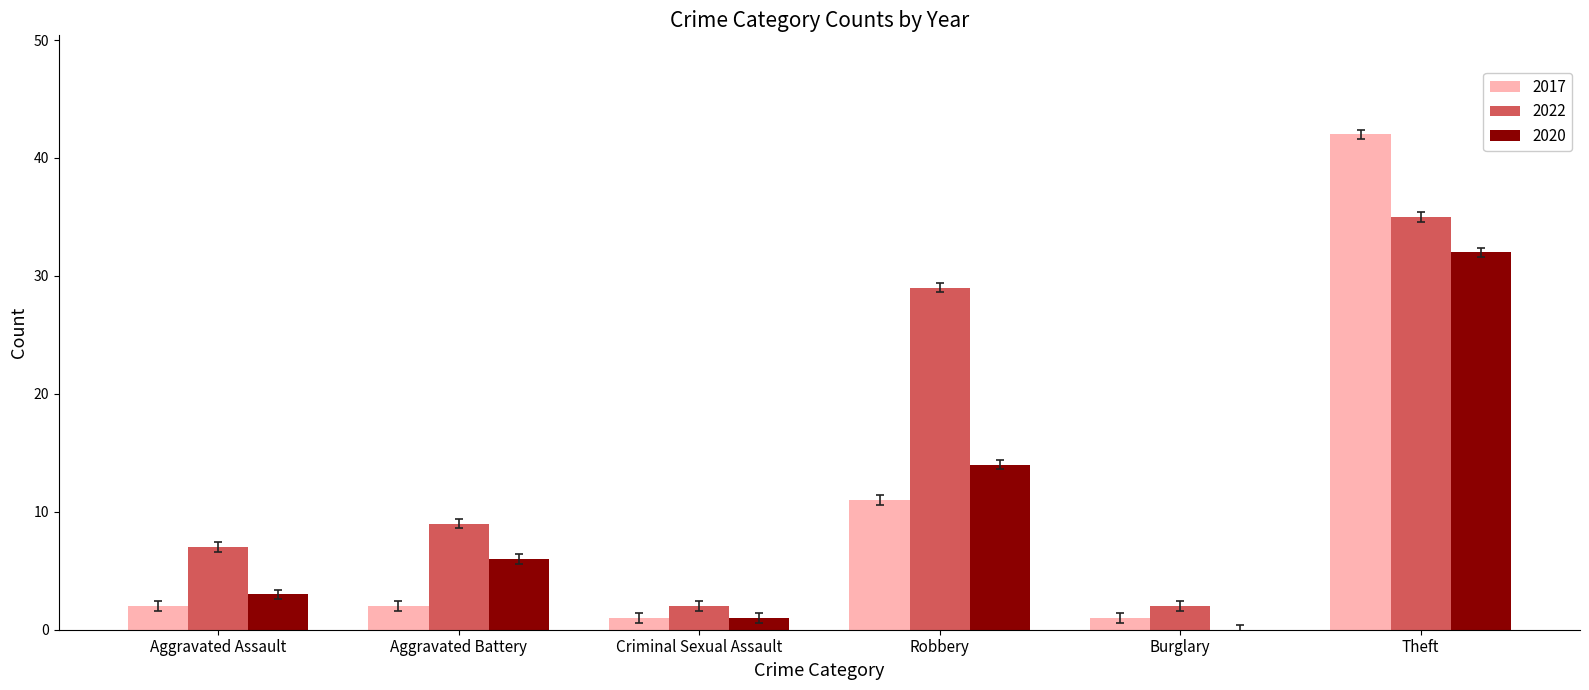

The 2020 series shows 6 at Aggravated Battery. True or false?

True